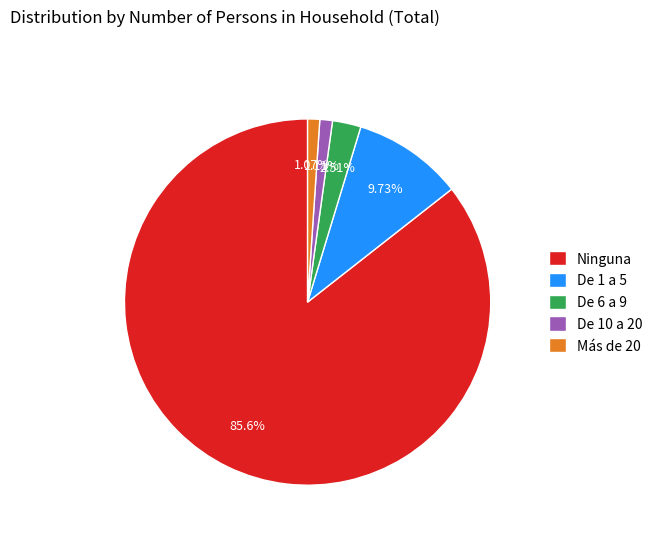

To the nearest percent, what percentage of the pie is De 1 a 5?

10%